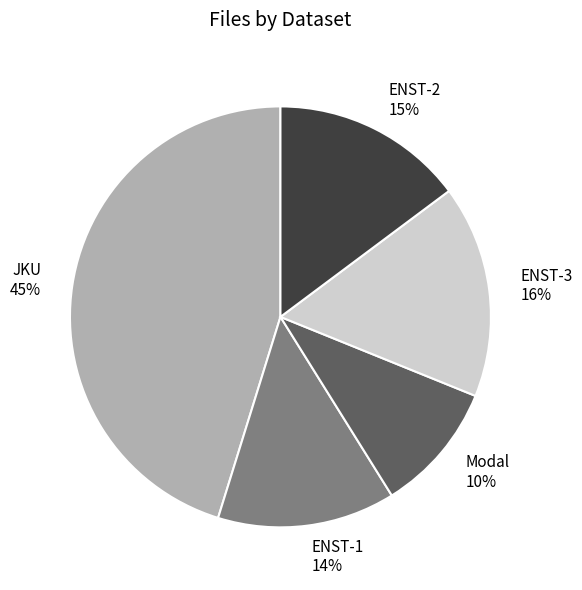

Approximately how many times larger is the value at ENST-3 compared to JKU?

0.4